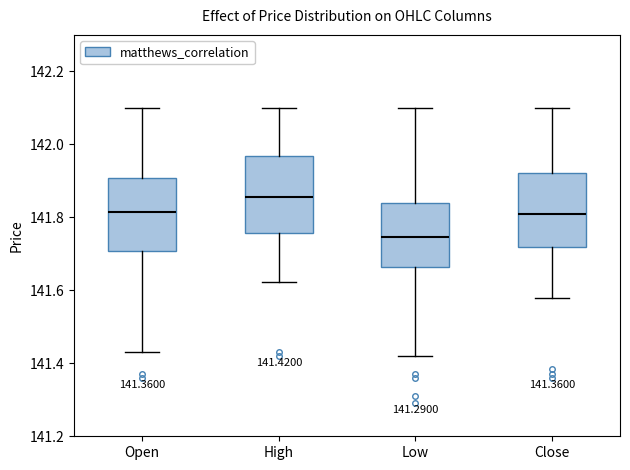

Which box's median line is the lowest?

Low